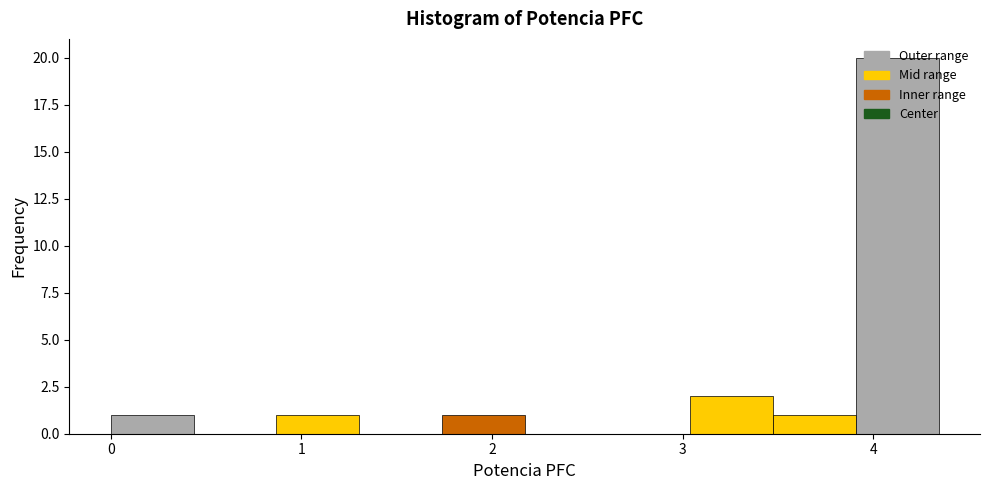

Which range on the x-axis has the tallest bar?

3.9 to 4.3